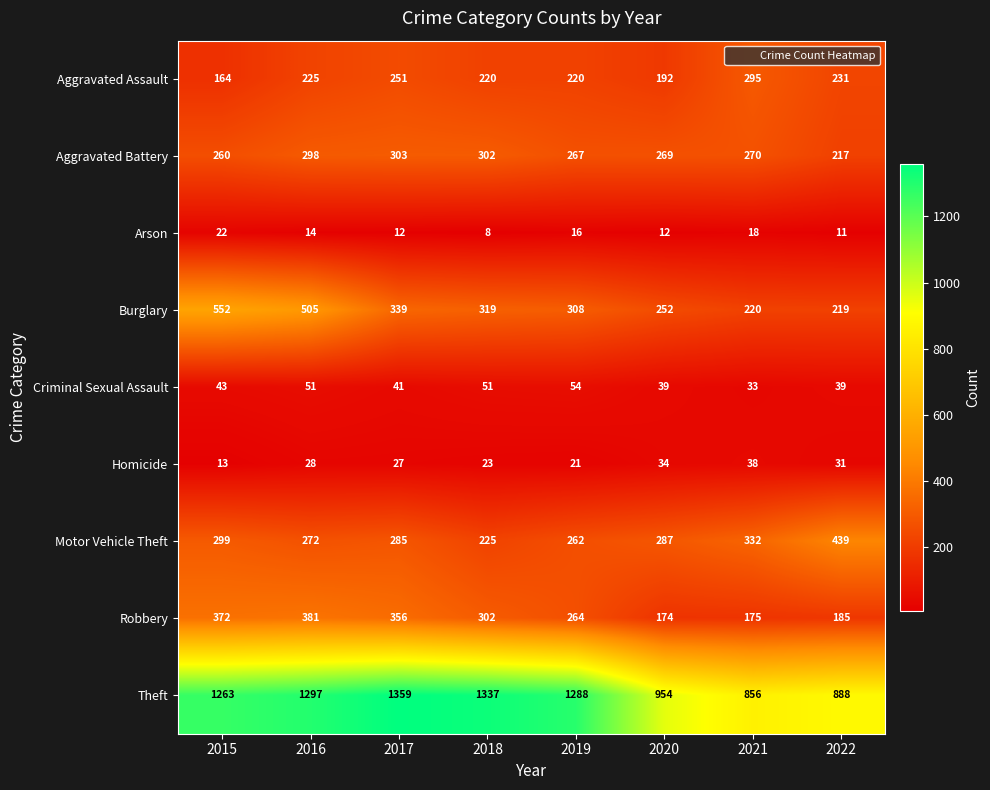

The Aggravated Battery series shows 144 at 2016. True or false?

False